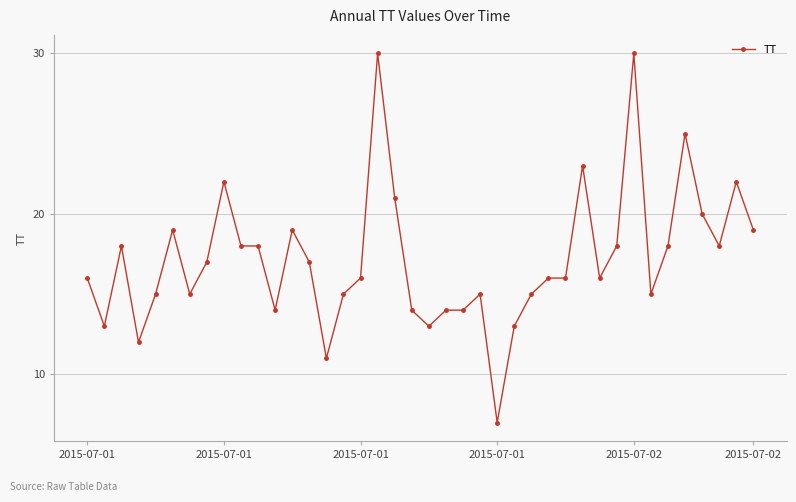

True or false: there are more than 0 points higher than both neighbors.

True